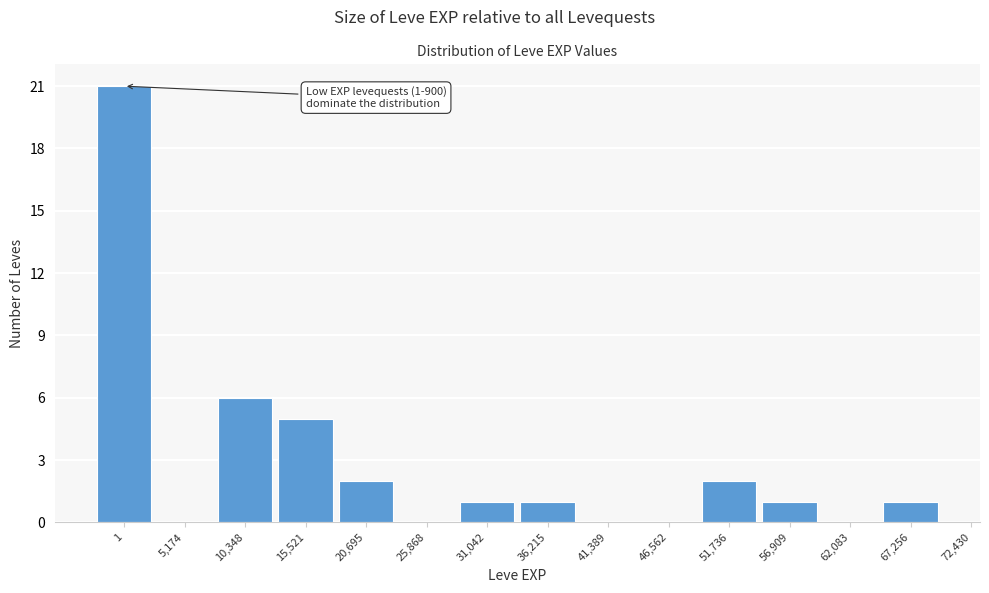

Reading left to right, extract all data points from this chart.

1=21	5,174=0	10,348=6	15,521=5	20,695=2	25,868=0	31,042=1	36,215=1	41,389=0	46,562=0	51,736=2	56,909=1	62,083=0	67,256=1